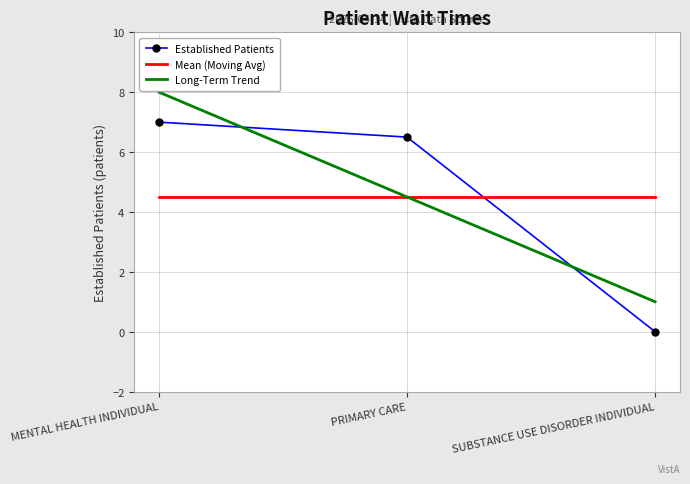

What position from the right is MENTAL HEALTH INDIVIDUAL?

3